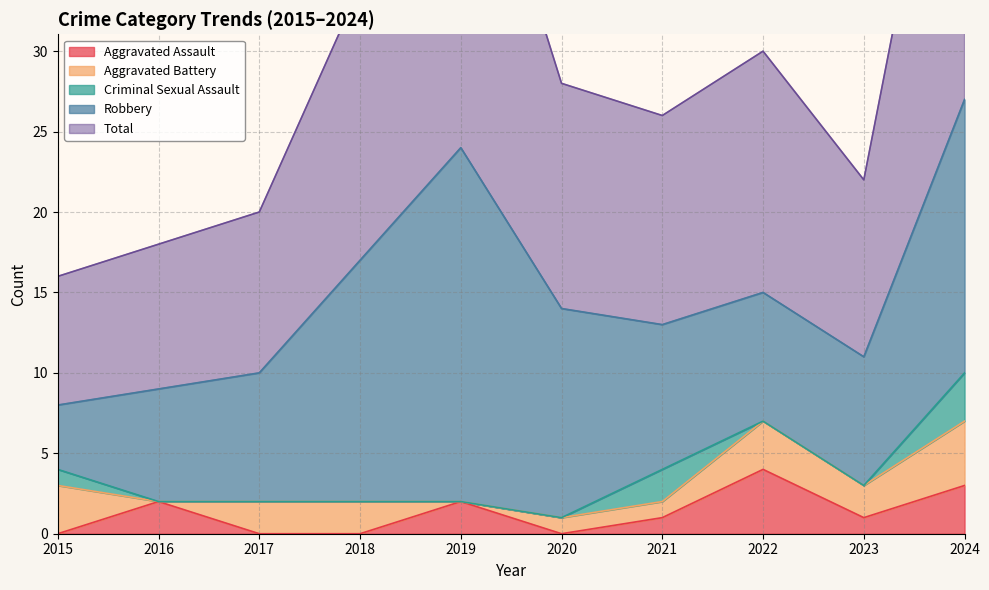

How many interior local valleys does the Aggravated Battery series have?

3